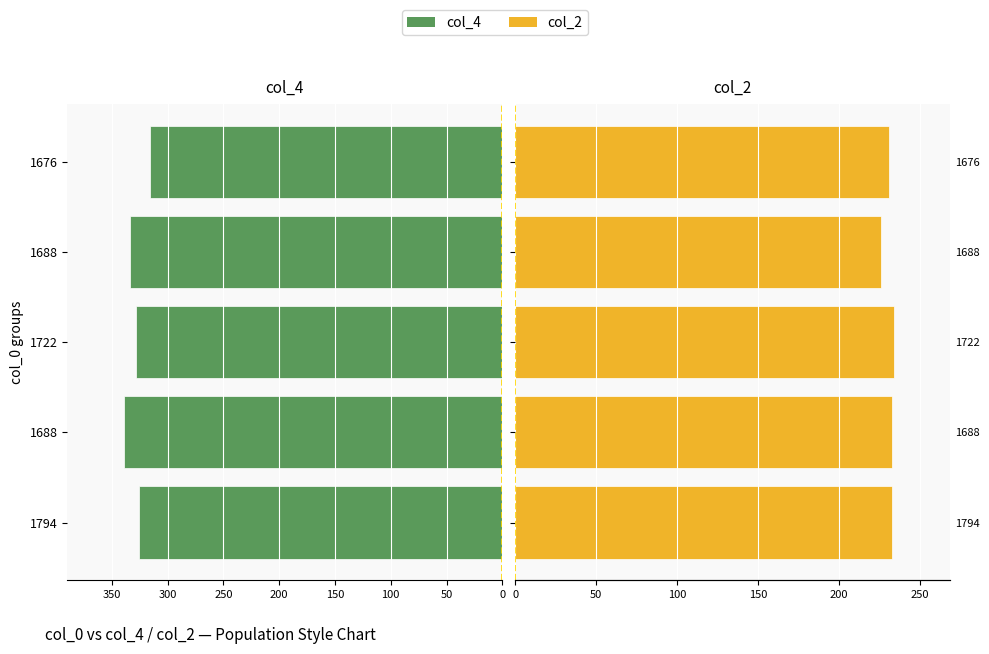

True or false: col_2 has a value of 145 at 1688.

False